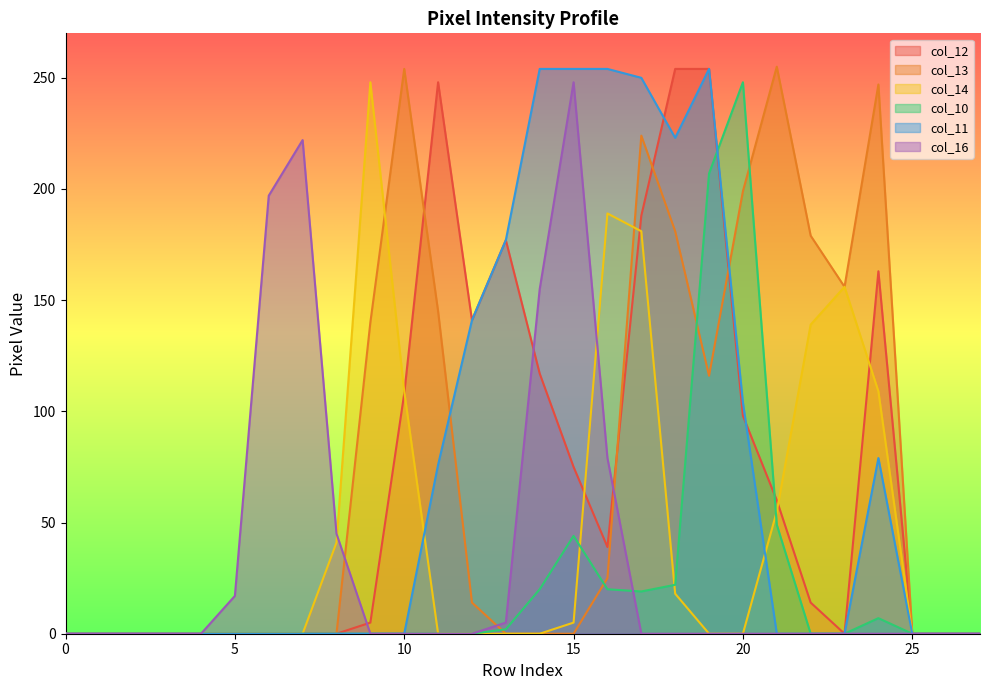

Reading left to right, transcribe all the data shown in this chart.

col_12: 0=0	1=0	2=0	3=0	4=0	5=0	6=0	7=0	8=0	9=5	10=108	11=248	12=141	13=177	14=117	15=75	16=39	17=188	18=254	19=254	20=98	21=60	22=14	23=0	24=163	25=0	26=0	27=0
col_13: 0=0	1=0	2=0	3=0	4=0	5=0	6=0	7=0	8=0	9=140	10=254	11=145	12=14	13=0	14=0	15=0	16=25	17=224	18=181	19=116	20=199	21=255	22=179	23=156	24=247	25=0	26=0	27=0
col_14: 0=0	1=0	2=0	3=0	4=0	5=0	6=0	7=0	8=41	9=248	10=109	11=0	12=0	13=0	14=0	15=5	16=189	17=181	18=18	19=0	20=0	21=55	22=139	23=156	24=109	25=0	26=0	27=0
col_10: 0=0	1=0	2=0	3=0	4=0	5=0	6=0	7=0	8=0	9=0	10=0	11=0	12=0	13=2	14=20	15=44	16=20	17=19	18=22	19=207	20=248	21=49	22=0	23=0	24=7	25=0	26=0	27=0
col_11: 0=0	1=0	2=0	3=0	4=0	5=0	6=0	7=0	8=0	9=0	10=0	11=76	12=141	13=177	14=254	15=254	16=254	17=250	18=223	19=254	20=104	21=0	22=0	23=0	24=79	25=0	26=0	27=0
col_16: 0=0	1=0	2=0	3=0	4=0	5=17	6=197	7=222	8=45	9=0	10=0	11=0	12=0	13=5	14=155	15=248	16=79	17=0	18=0	19=0	20=0	21=0	22=0	23=0	24=0	25=0	26=0	27=0